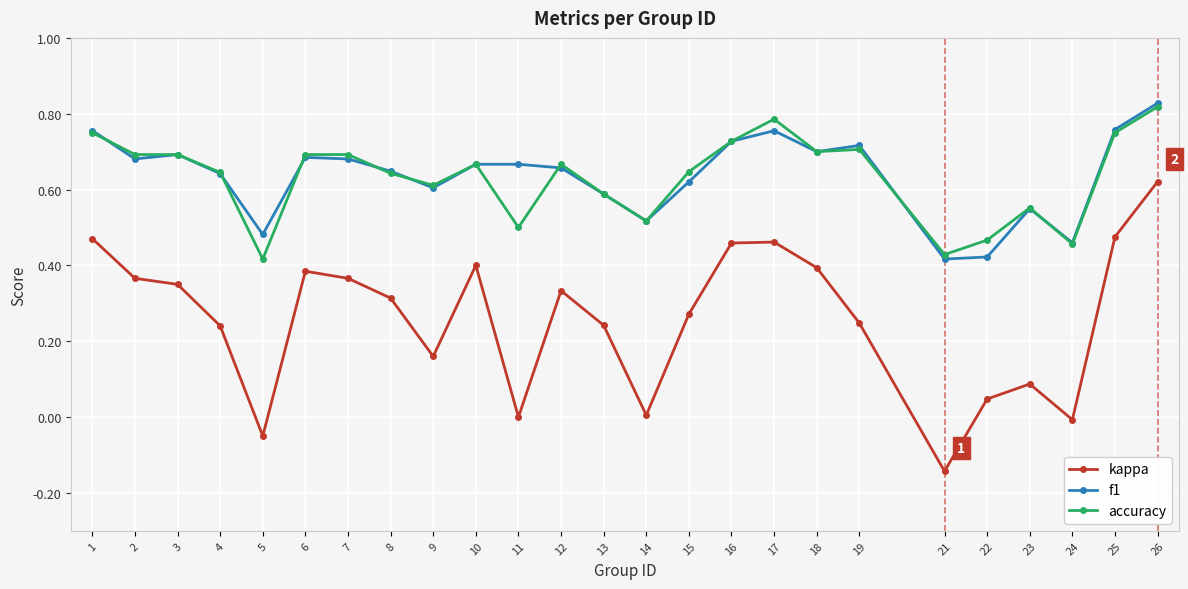

Is it true that kappa equals 0.7 at 10?

False